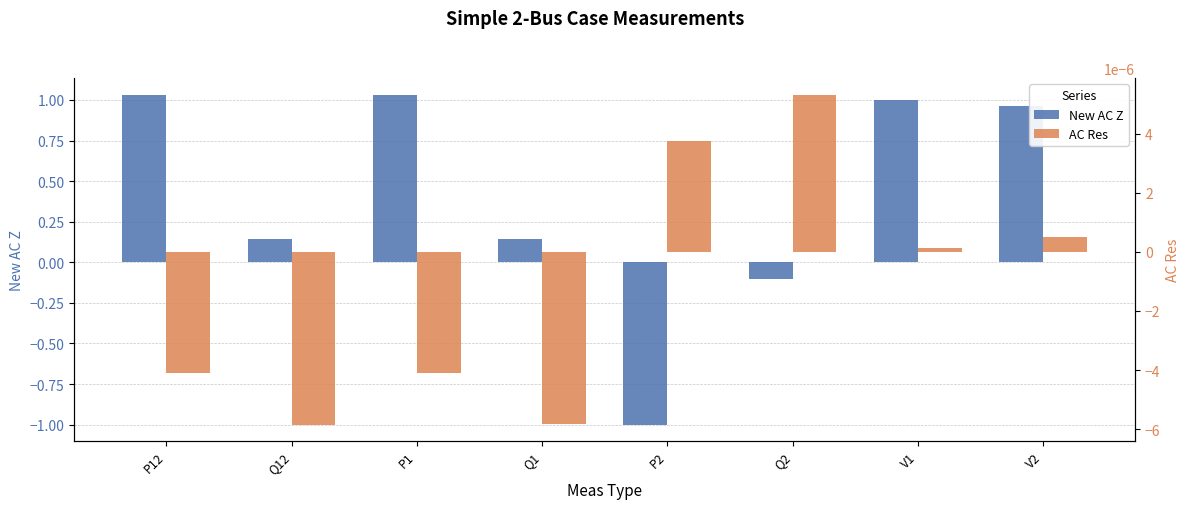

List the labels in order of AC Res value, smallest first.

Q12, Q1, P1, P12, V1, V2, P2, Q2